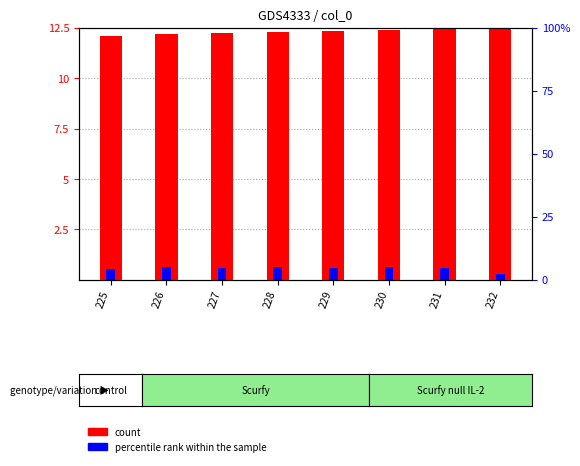

True or false: percentile rank within the sample has a value of 0.6 at 230.

True